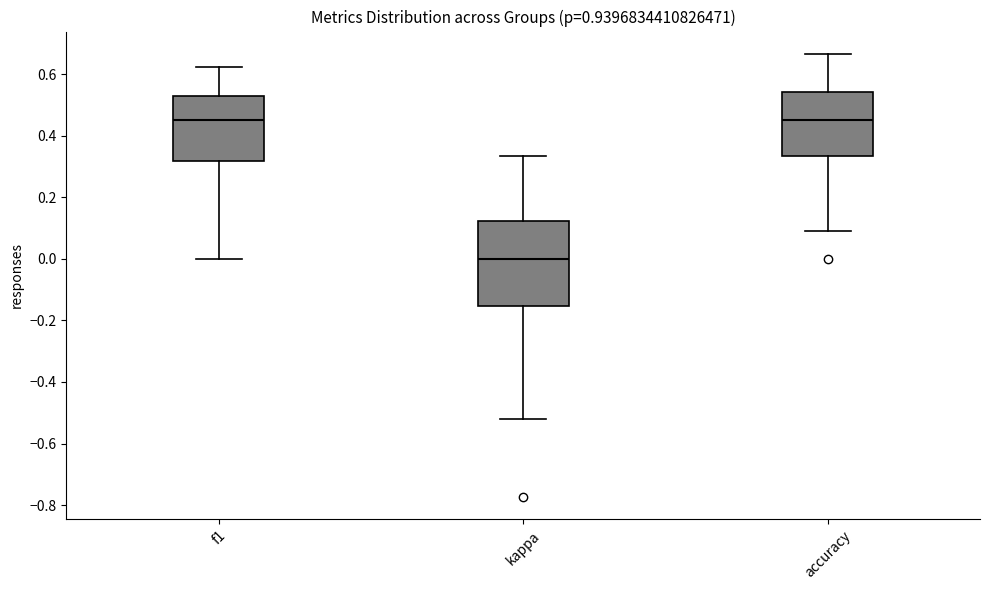

Where is the upper edge of the box for kappa on the y-axis? The values are not printed on the chart, so give them approximately, as read against the axis.

0.12